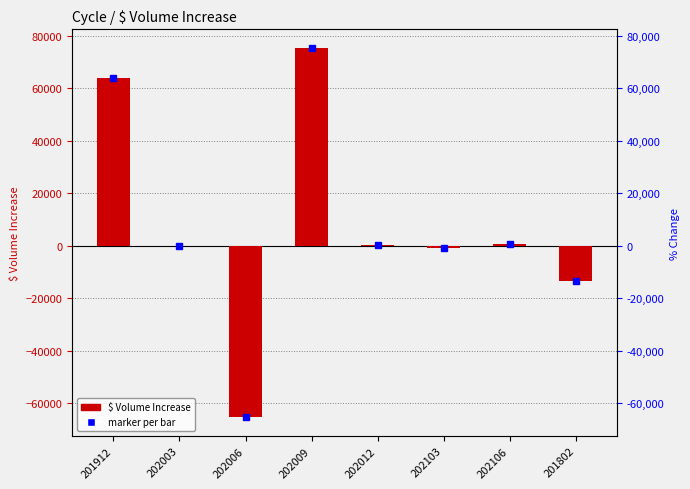

What is the label of the 4th bar from the right?

202012